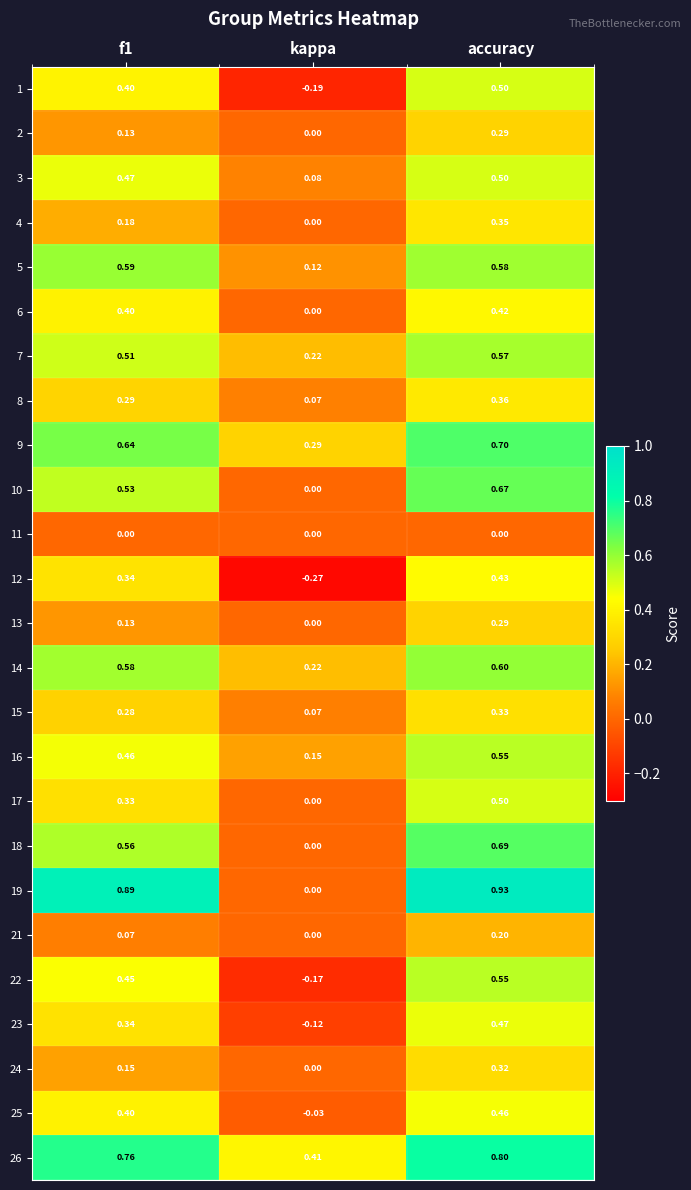

Which label corresponds to the largest value in the chart?

accuracy